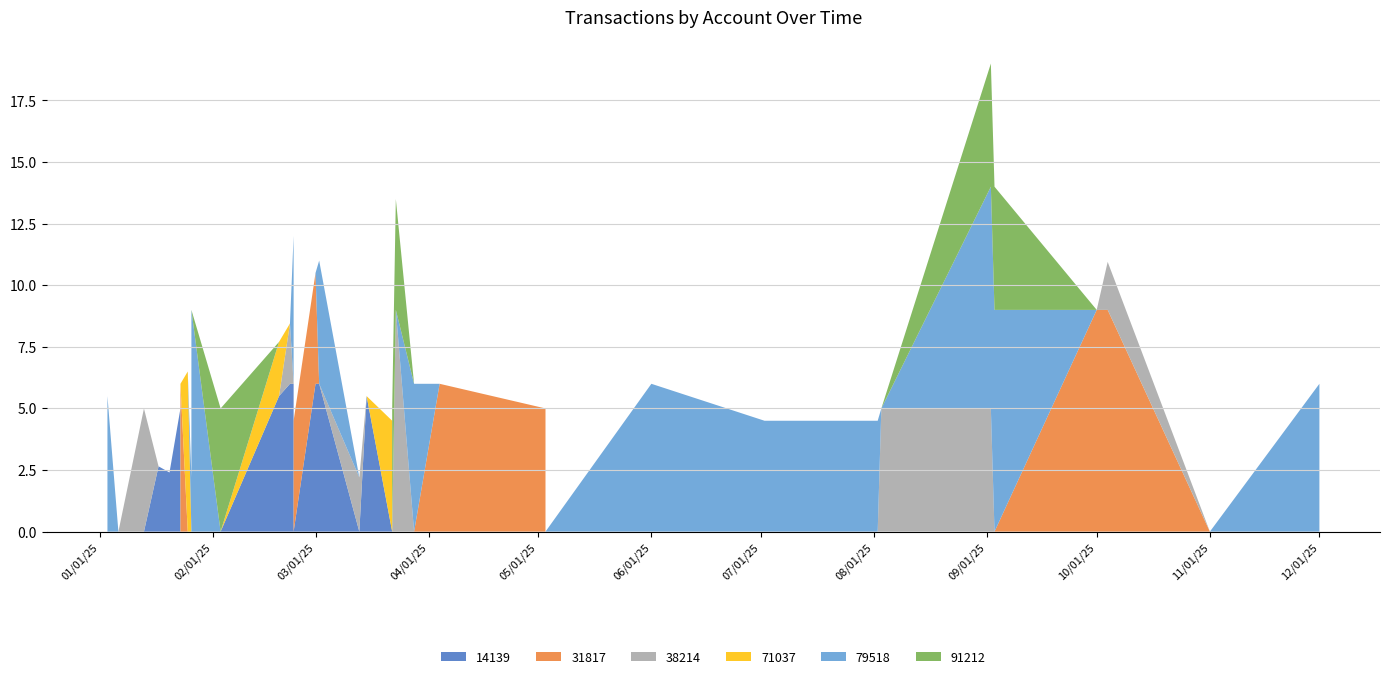

Reading right to left, transcribe all the data shown in this chart.

14139: 0.0	0.0	0.0	0.0	0.0	0.0	0.0	0.0	0.0	0.0	0.0	0.0	0.0	0.0	0.0	0.0	0.0	0.0	0.0	5.5	0.0	6.0	6.0	0.0	6.0	6.0	5.5	0.0	0.0	0.0	0.0	5.0	2.4	2.6	0.0	0.0
31817: 0.0	0.0	0.0	0.0	0.0	0.0	0.0	9.0	9.0	0.0	0.0	0.0	0.0	0.0	5.0	6.0	0.0	0.0	0.0	0.0	0.0	0.0	4.5	4.5	0.0	0.0	0.0	0.0	0.0	0.0	6.0	0.0	0.0	0.0	0.0	0.0
38214: 0.0	0.0	0.0	0.0	0.0	0.0	0.0	1.9	0.0	0.0	5.0	5.0	0.0	0.0	0.0	0.0	0.0	9.0	0.0	0.0	2.2	0.0	0.0	0.0	0.0	2.5	0.0	0.0	0.0	0.0	0.0	0.0	0.0	0.0	0.0	5.0
71037: 0.0	0.0	0.0	0.0	0.0	0.0	0.0	0.0	0.0	0.0	0.0	0.0	0.0	0.0	0.0	0.0	0.0	0.0	4.5	0.0	0.0	0.0	0.0	0.0	0.0	0.0	2.2	0.0	0.0	6.5	0.0	0.0	0.0	0.0	0.0	0.0
79518: 6.0	0.0	0.0	0.0	0.0	6.0	0.0	0.0	0.0	9.0	9.0	0.0	4.5	4.5	0.0	0.0	6.0	0.0	0.0	0.0	0.0	5.0	0.0	0.0	6.0	0.0	0.0	9.0	2.2	0.0	0.0	0.0	0.0	0.0	5.5	0.0
91212: 0.0	0.0	5.0	5.0	0.0	0.0	0.0	0.0	0.0	5.0	5.0	0.0	0.0	0.0	0.0	0.0	0.0	4.5	0.0	0.0	0.0	0.0	0.0	0.0	0.0	0.0	0.0	0.0	0.0	0.0	0.0	0.0	0.0	0.0	0.0	0.0